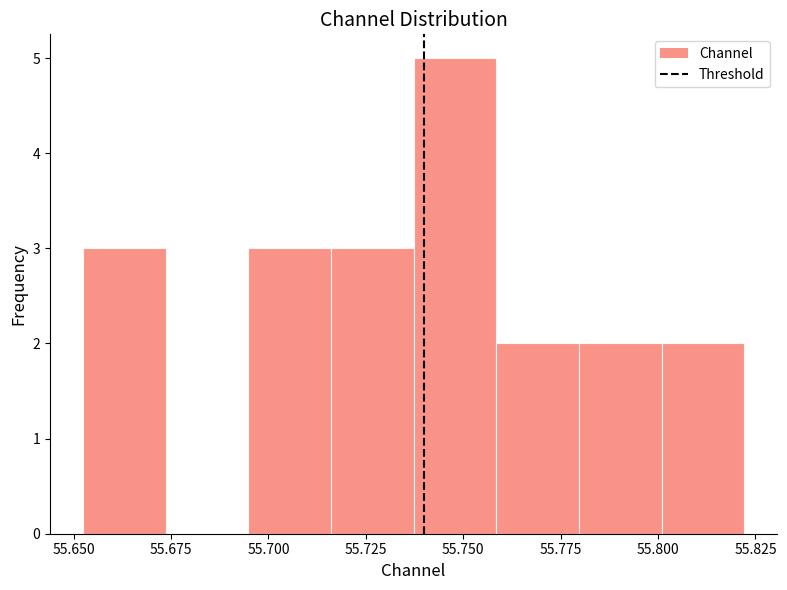

Reading left to right, transcribe this chart: for each bar, give the range it covers on the x-axis and its height. Neither the bar edges nor the heights are printed on the chart, so give them approximately, as read against the axes.

55.650 to 55.675: 3
55.675 to 55.695: 0
55.695 to 55.715: 3
55.715 to 55.735: 3
55.735 to 55.760: 5
55.760 to 55.780: 2
55.780 to 55.800: 2
55.800 to 55.820: 2